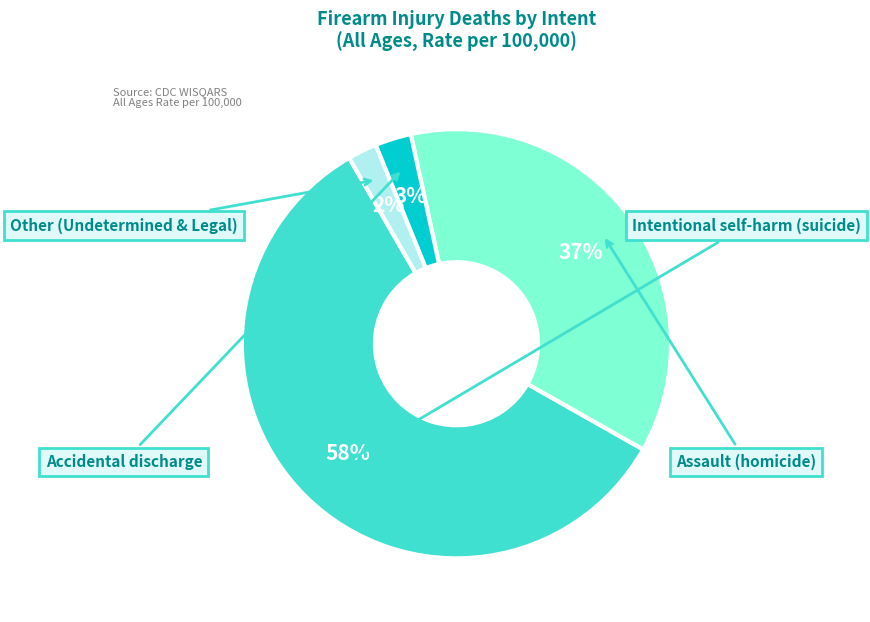

To the nearest percent, what is the difference between the Intentional self-harm (suicide) and Assault (homicide) slice percentages?

22%